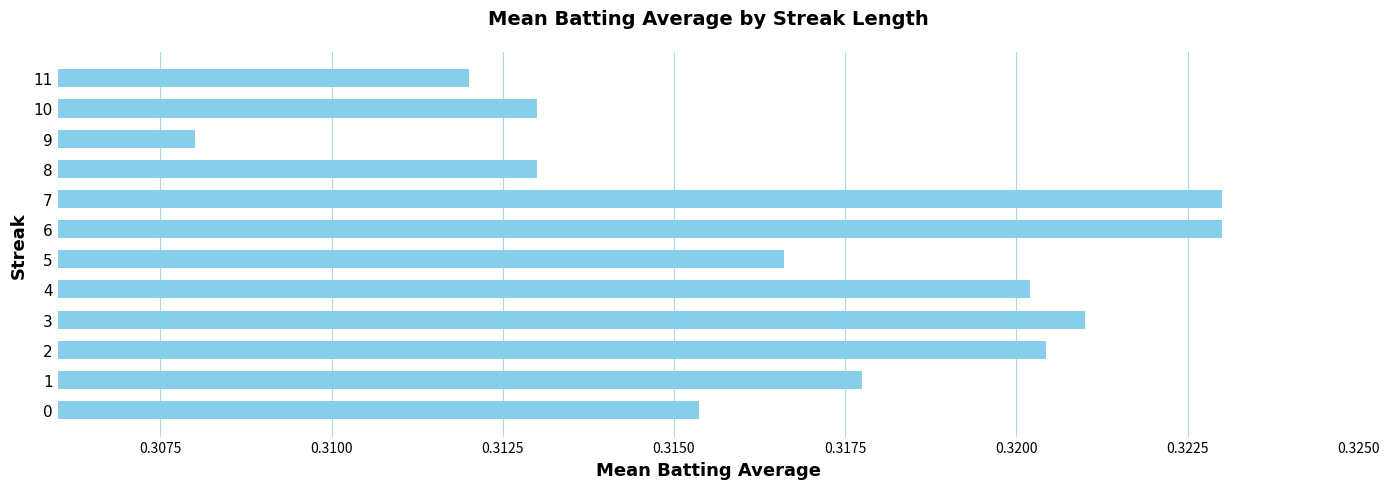

Is it true that the value at 10 is 0.1?

False